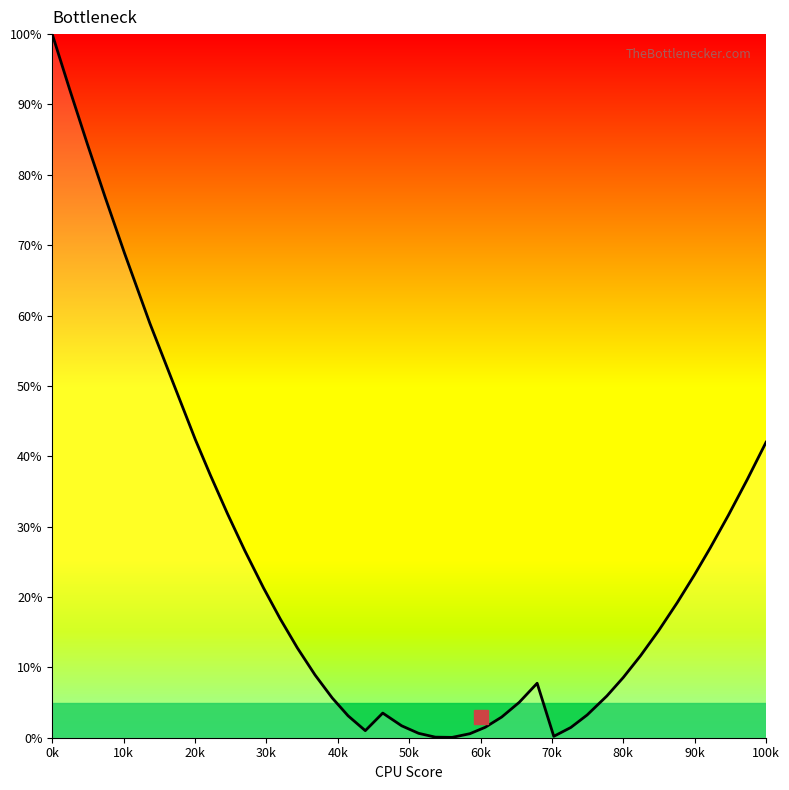

What is the greatest value displayed?

100.0